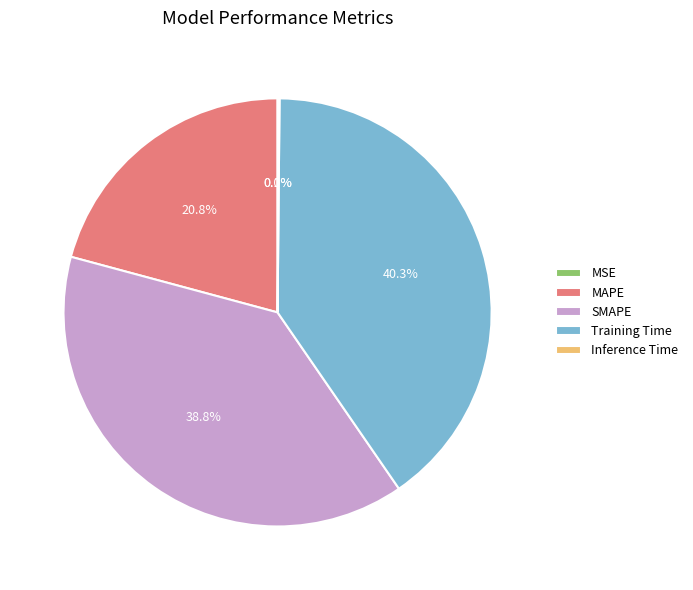

Does any single category account for the majority?

No